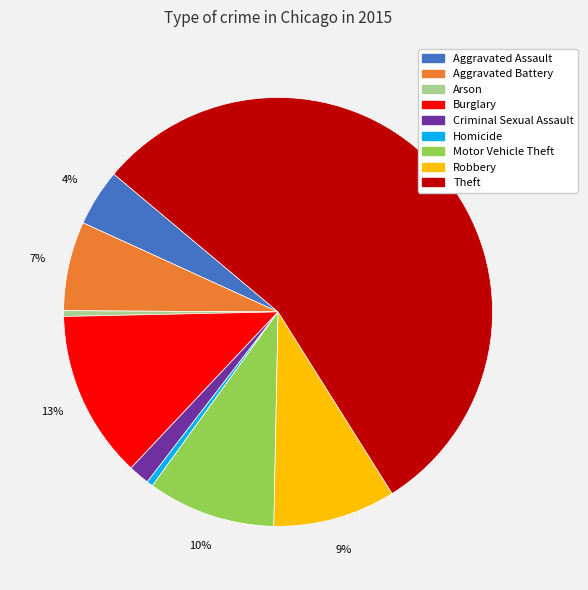

Do Burglary and Homicide together represent more than half of the pie?

No